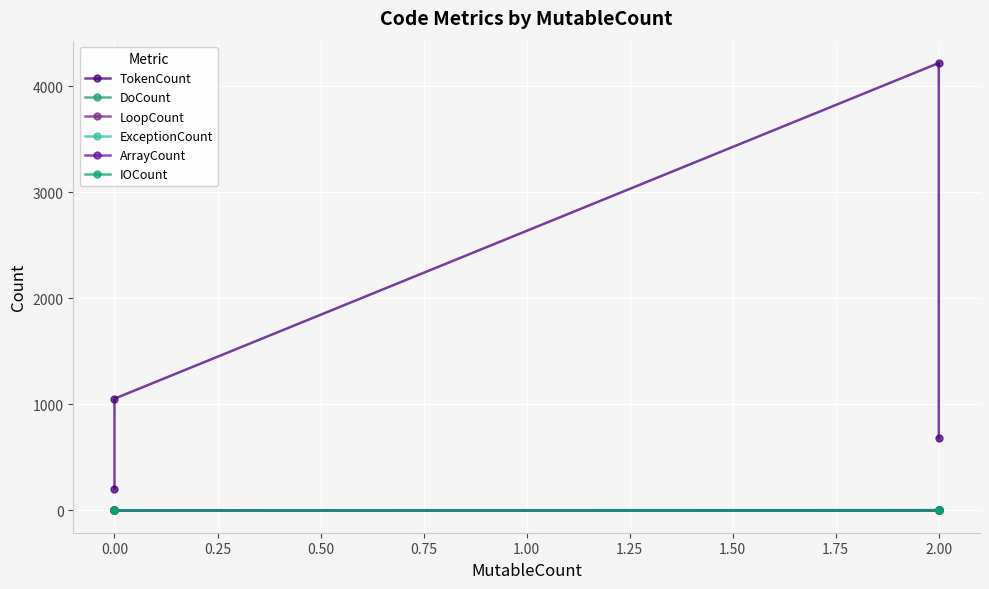

Is it true that TokenCount equals 1457 at 0.00?

False